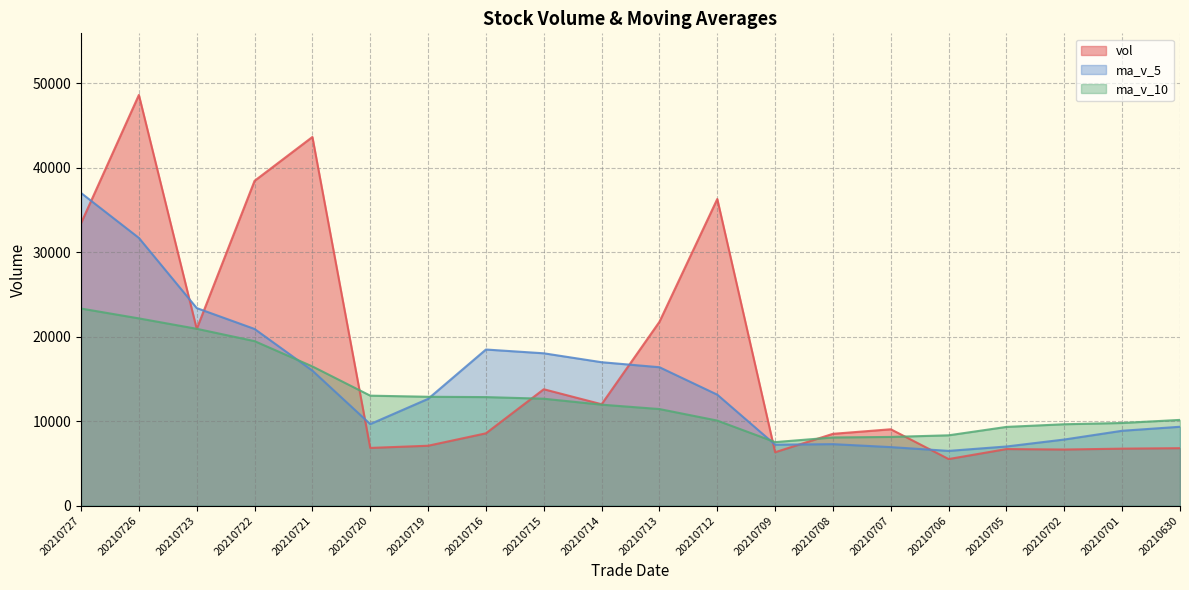

Which series has the largest range (max minus min)?

vol